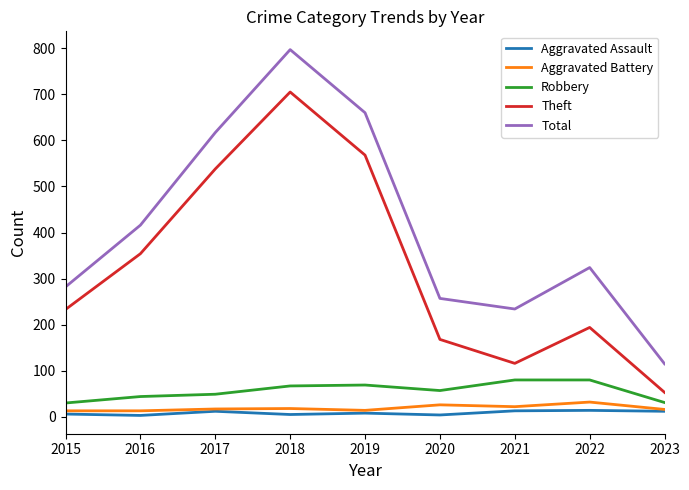

How many lines are shown in the chart?

5